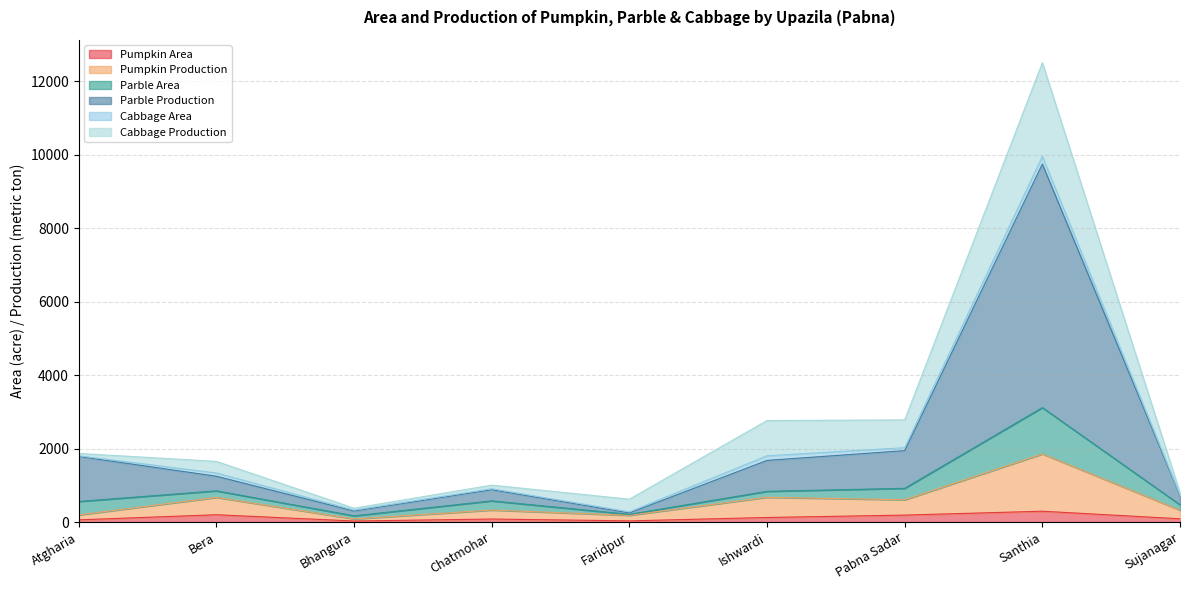

At which category is the sum across all series the highest?

Santhia